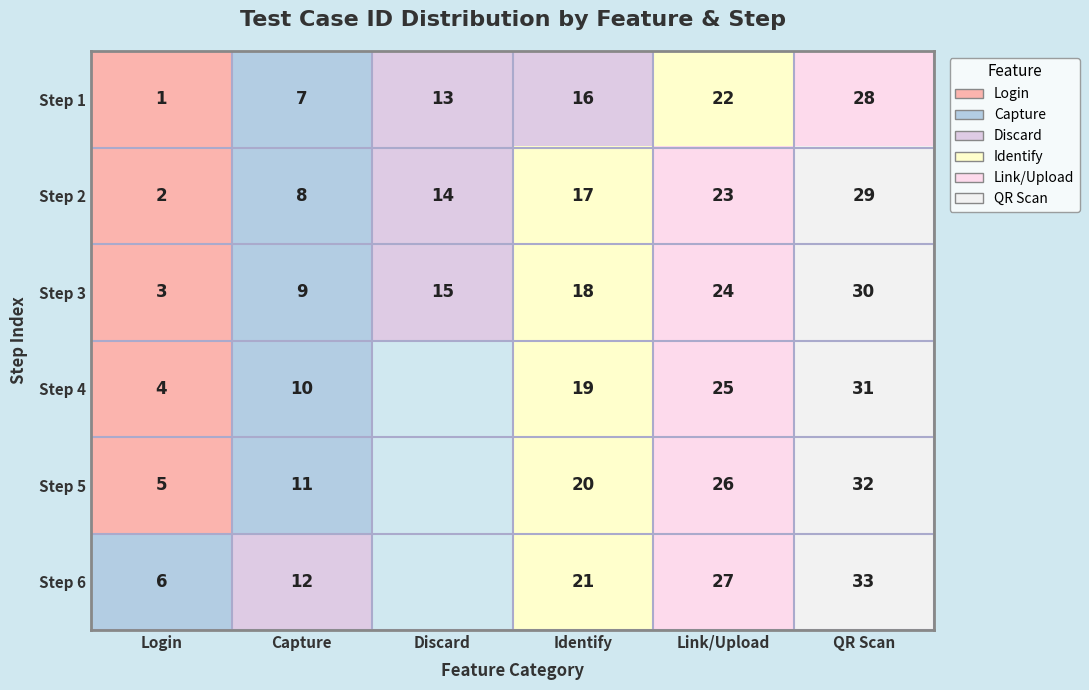

List the labels in order of Step 2 value, smallest first.

Login, Capture, Discard, Identify, Link/Upload, QR Scan